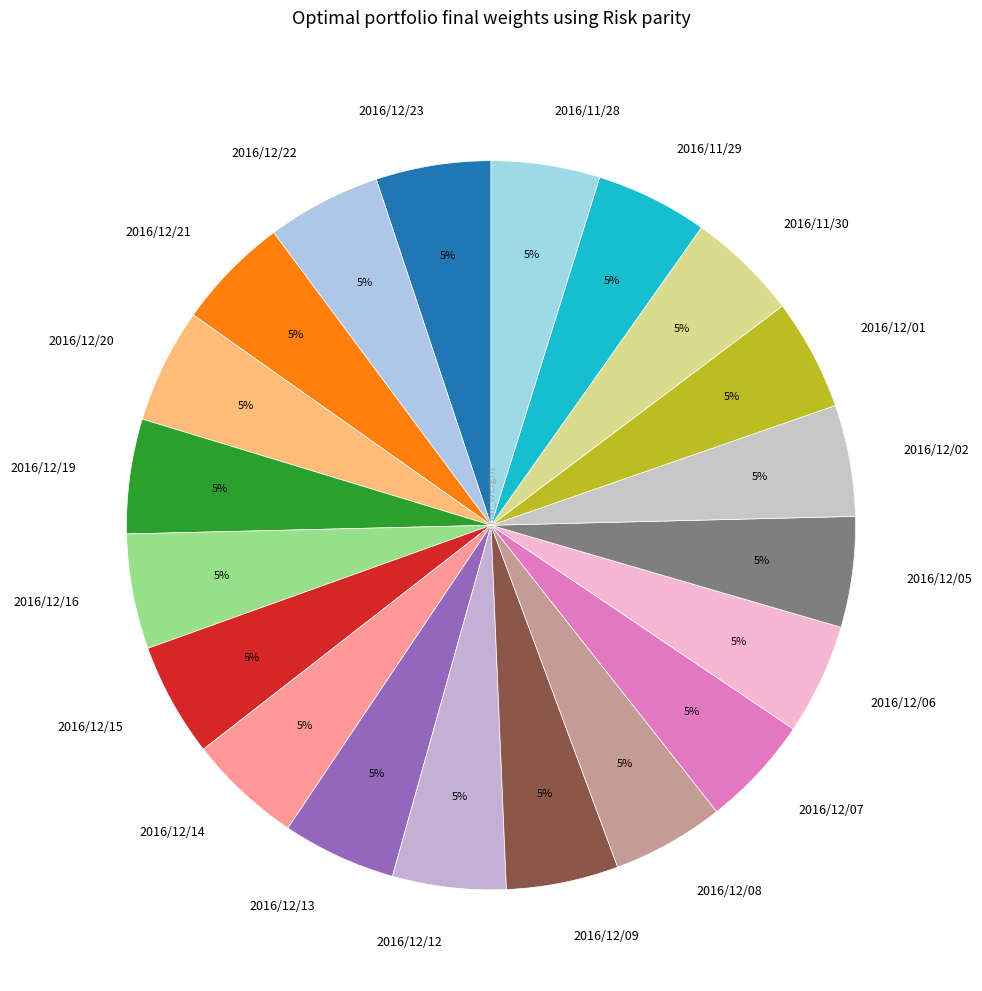

To the nearest percent, what percentage of the pie is 2016/12/07?

5%